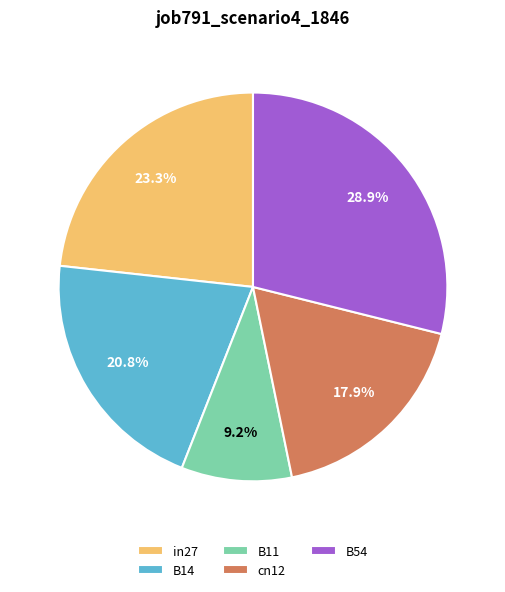

How many slices are in this pie chart?

5